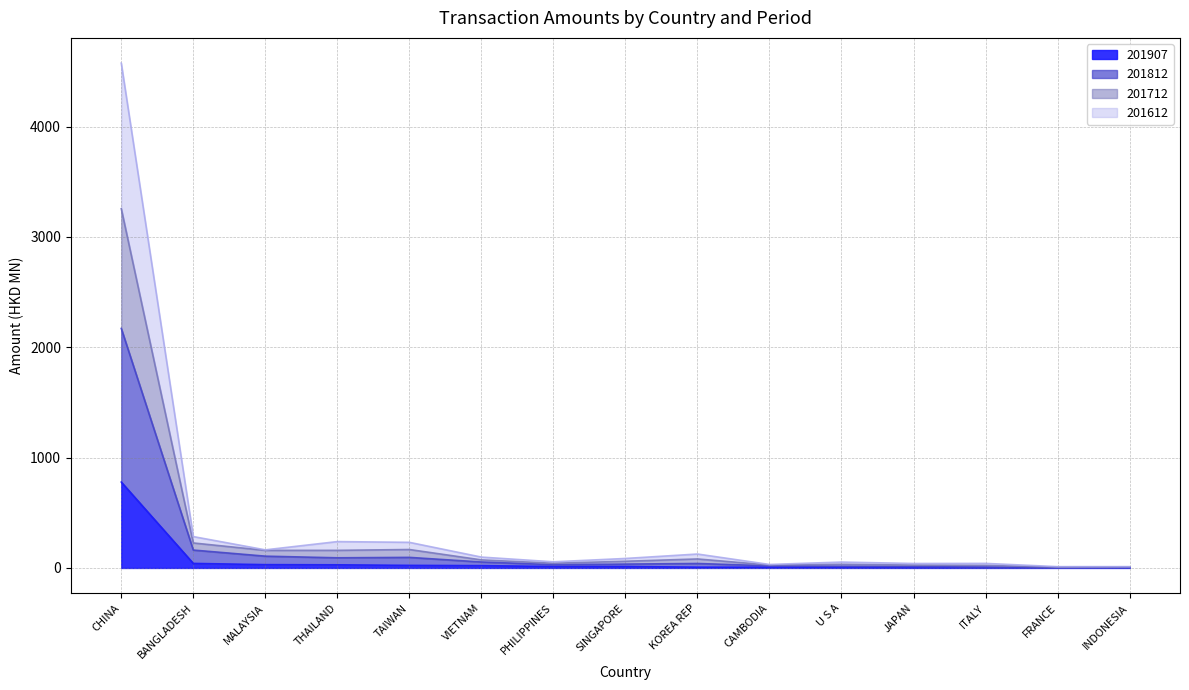

What value does the 201612 series have at CAMBODIA?

26.2